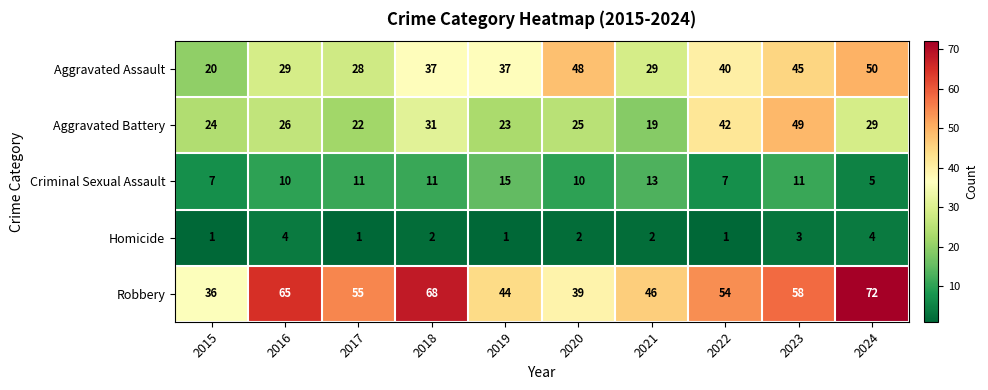

At how many categories does at least one series exceed 20?

10